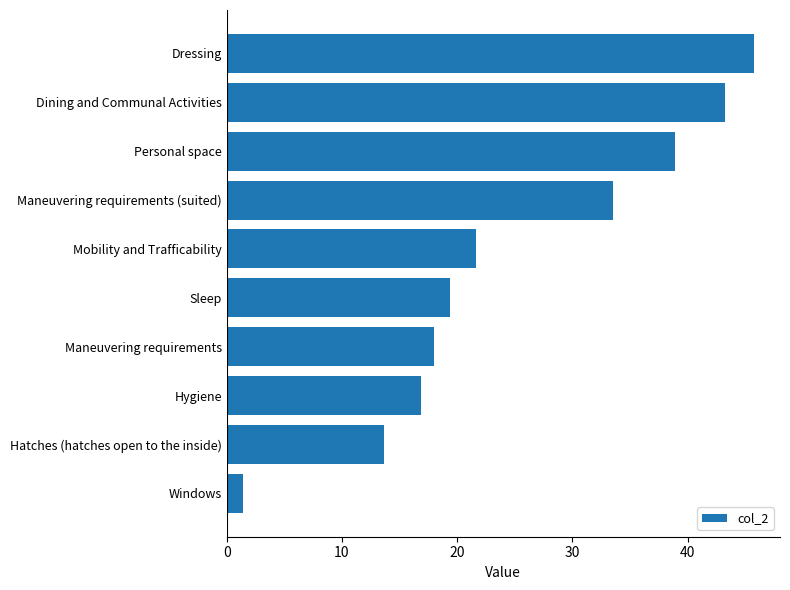

Between Maneuvering requirements (suited) and Personal space, which is larger?

Personal space